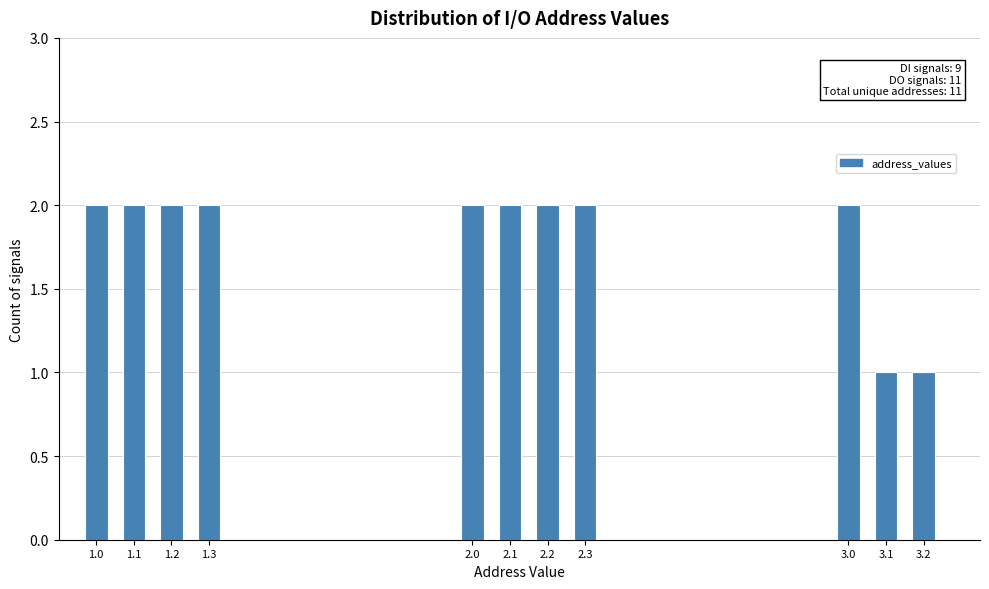

Reading left to right, list all the values displayed in this chart.

2	2	2	2	2	2	2	2	2	1	1